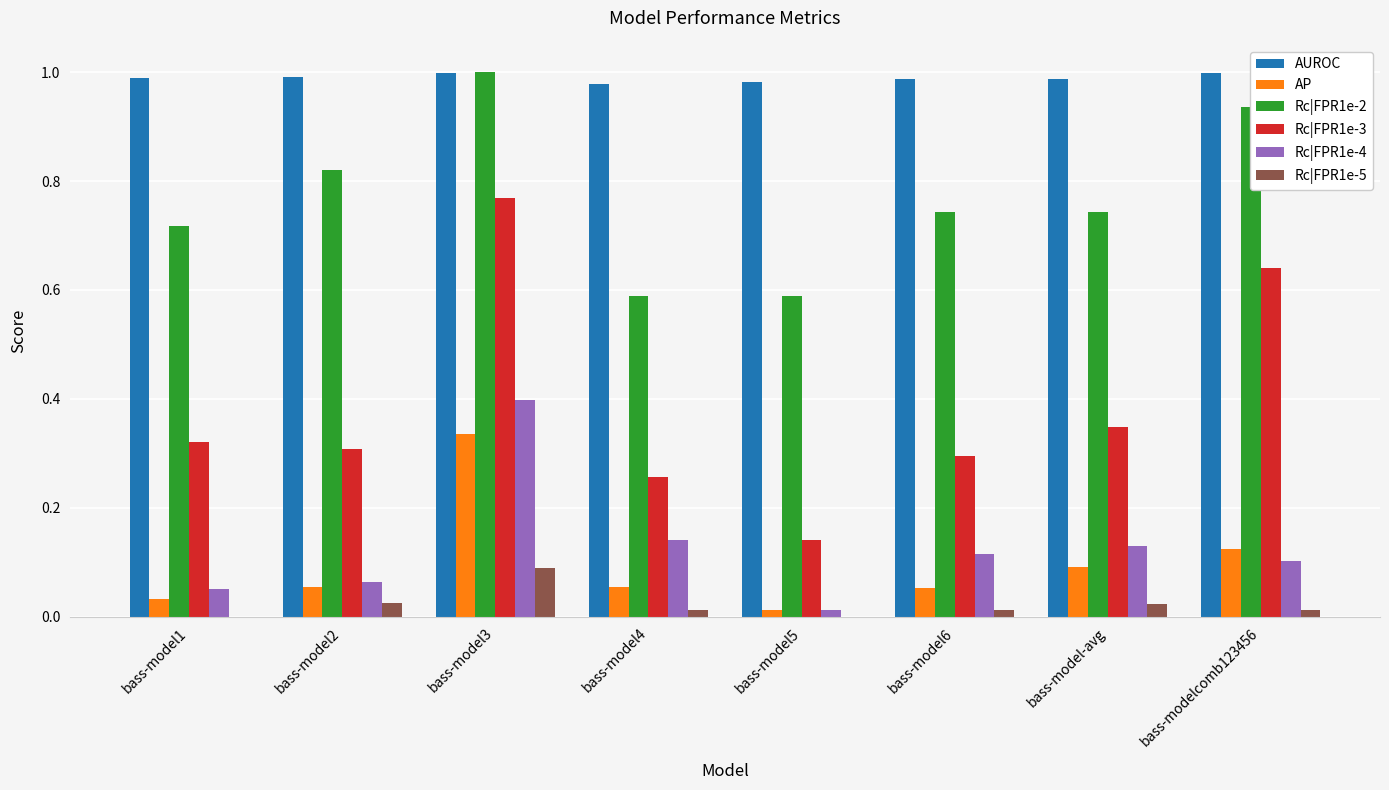

How many Rc|FPR1e-3 values are between 0 and 1?

8